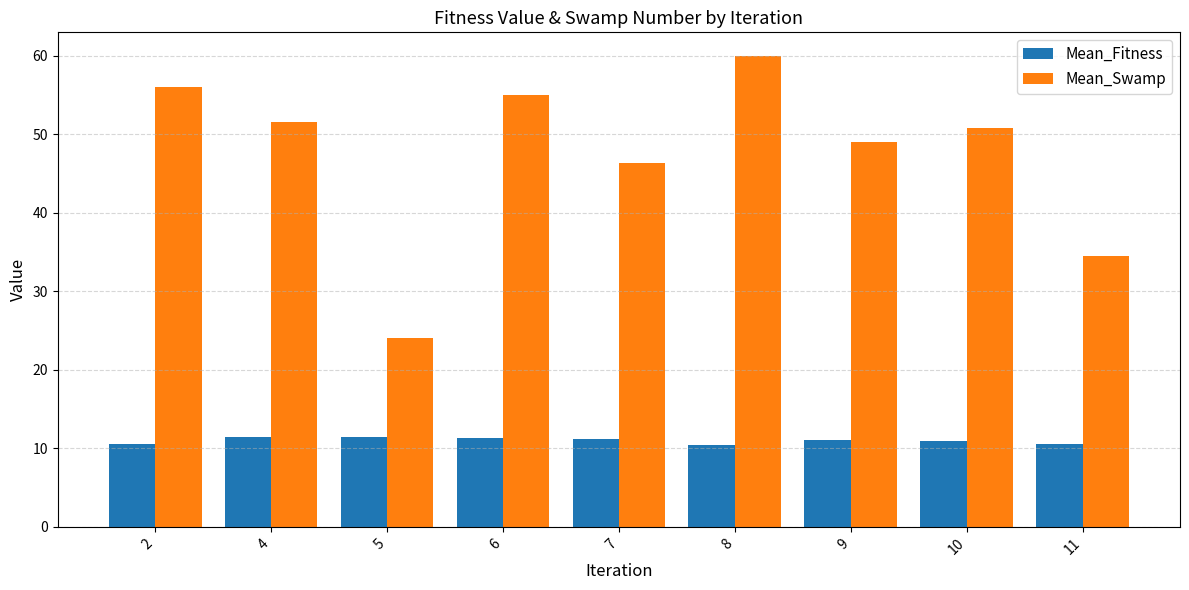

At how many categories does at least one series exceed 28?

8